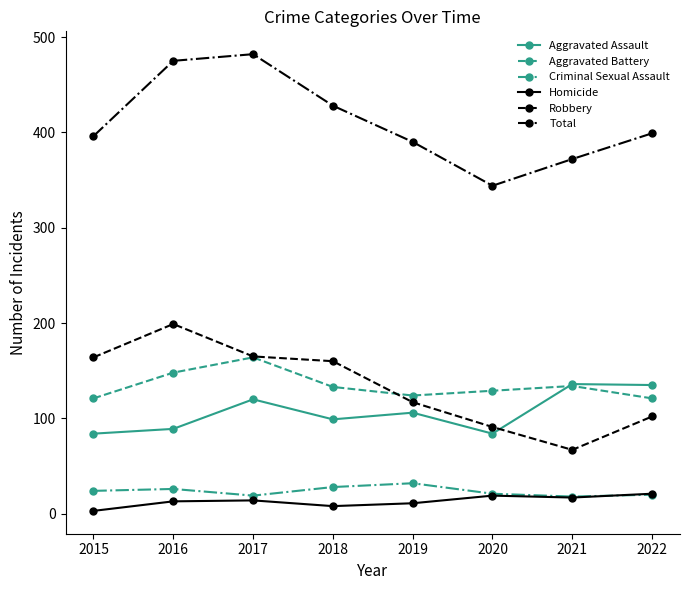

The Aggravated Battery series shows 174 at 2018. True or false?

False